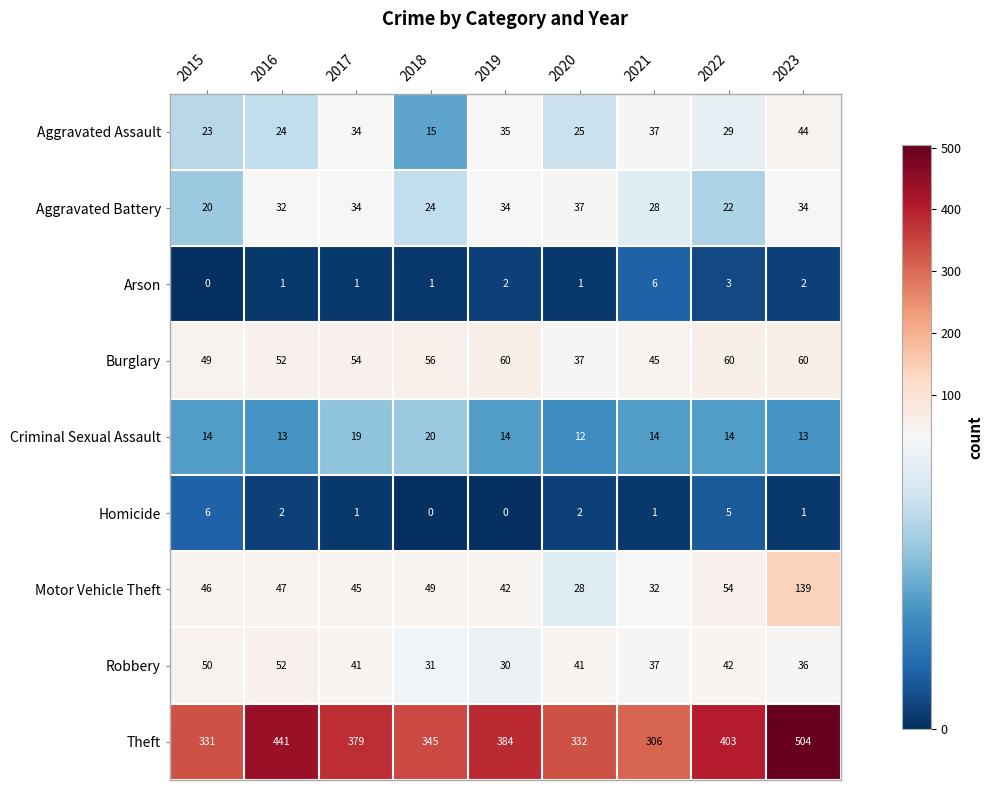

The Robbery series shows 41 at 2017. True or false?

True